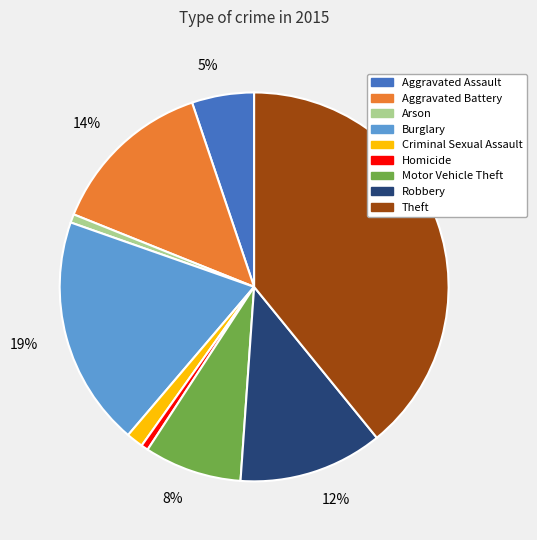

Count the number of slices in the pie.

9